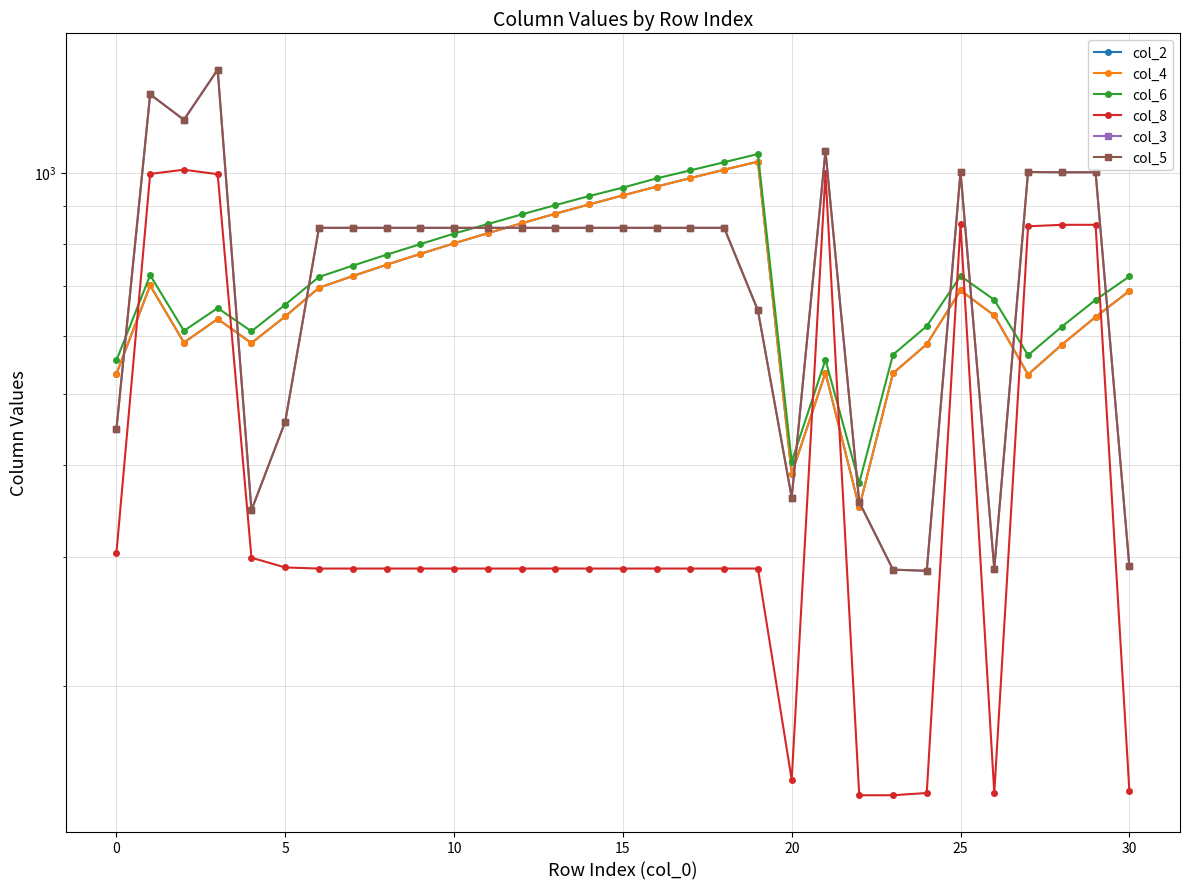

What are all the series names shown in the legend?

col_2, col_4, col_6, col_8, col_3, col_5